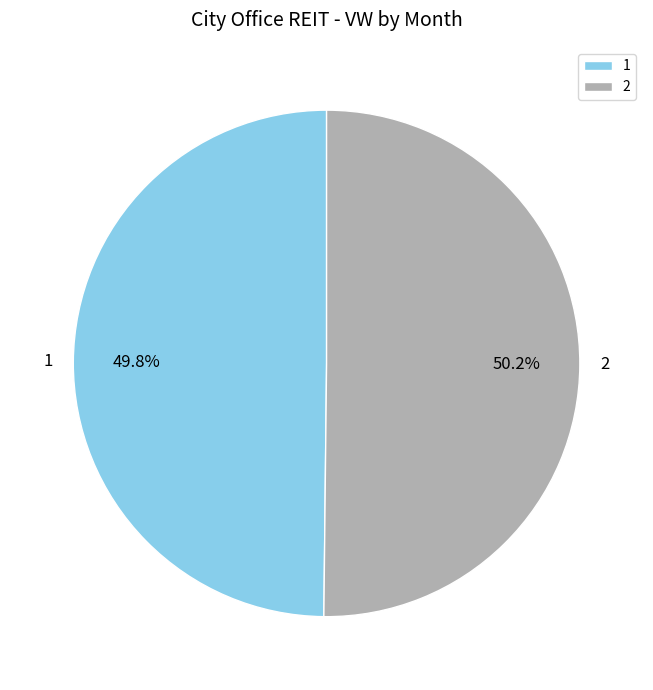

Approximately how many times larger is the value at 2 compared to 1?

1.0